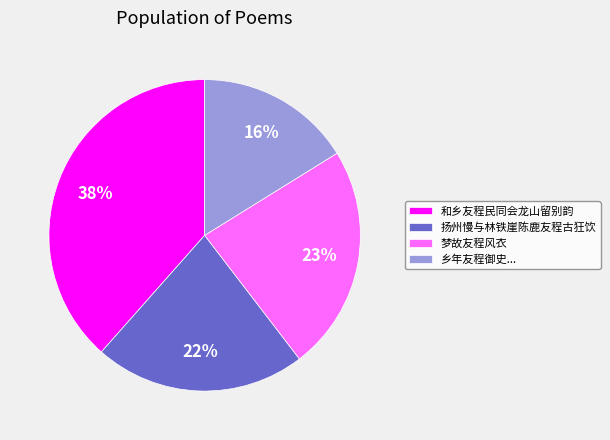

The 扬州慢与林铁崖陈鹿友程古狂饮 slice represents 13% of the pie. True or false?

False